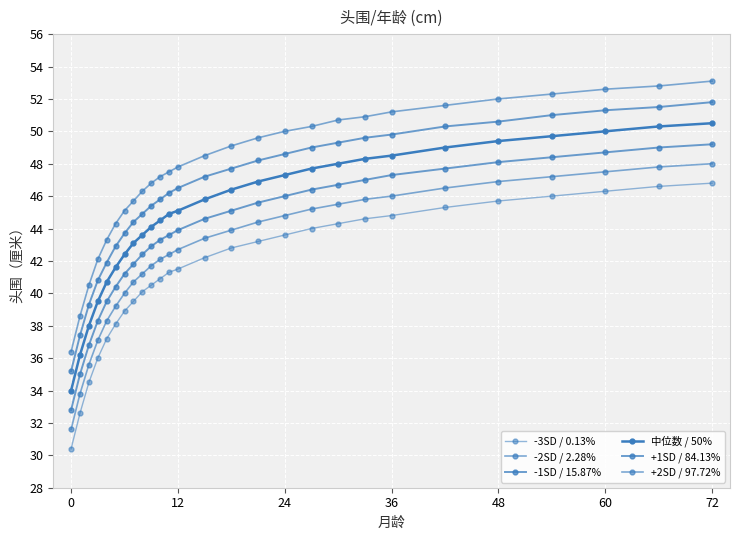

How many distinct data groups are displayed?

6